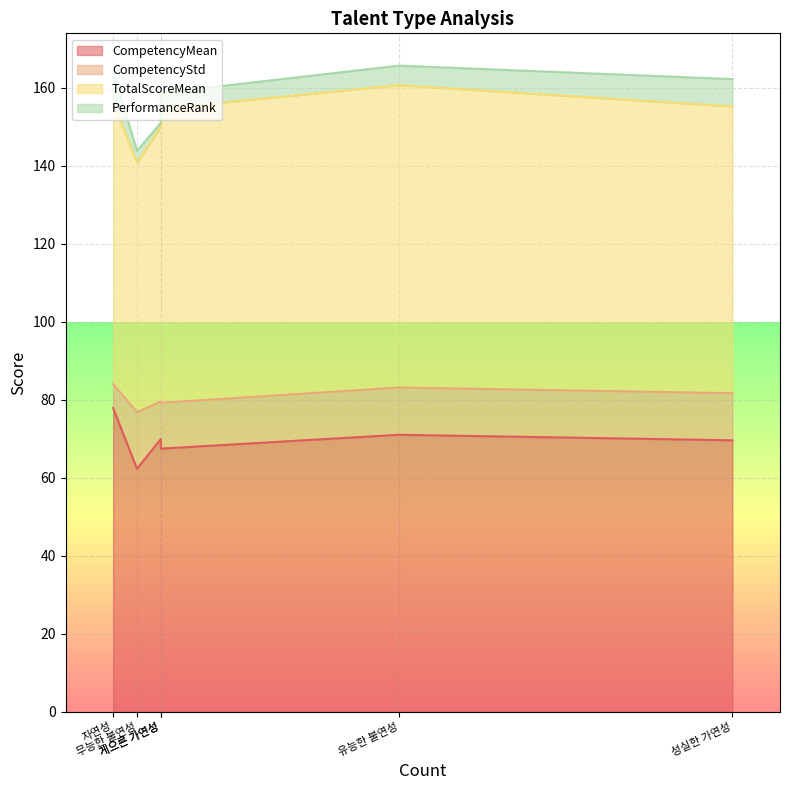

Is it true that CompetencyMean equals 62.3 at 무능한 불연성?

True